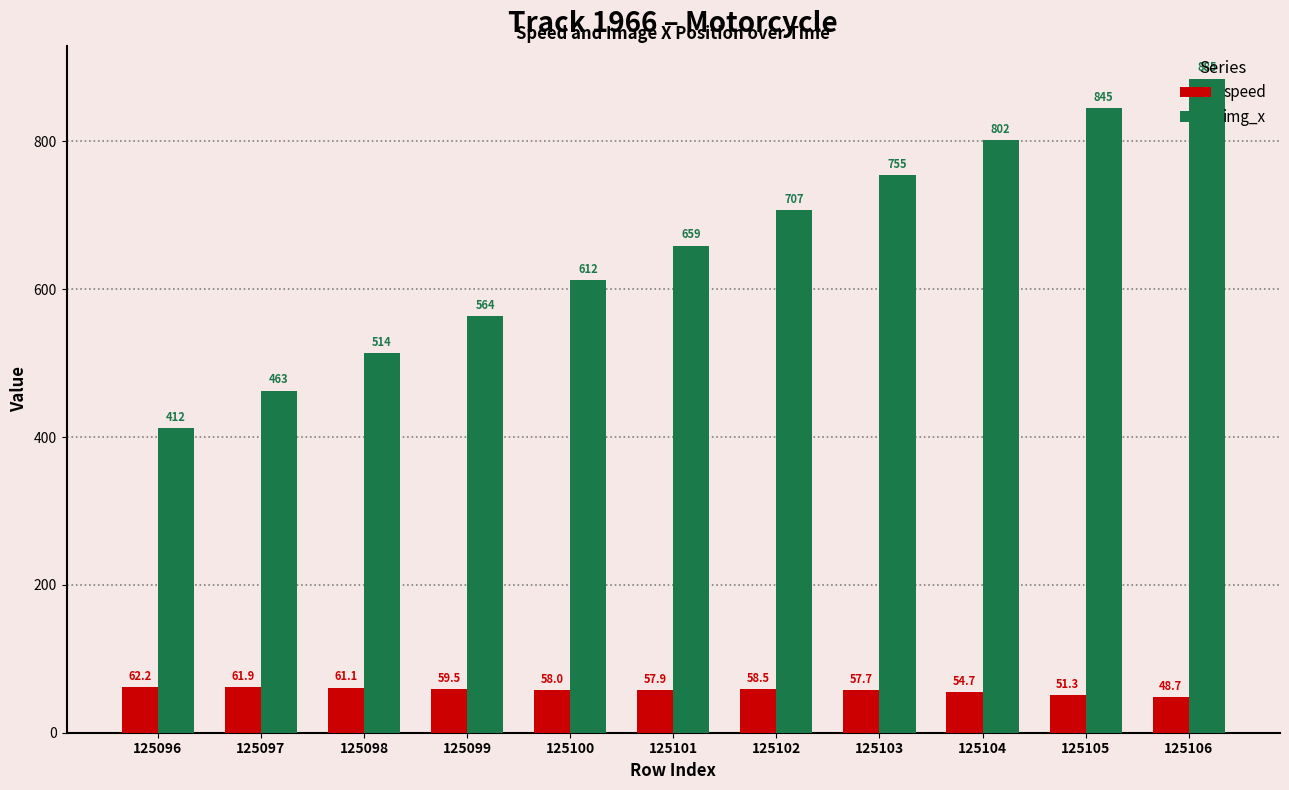

Rank the series by their average value, from lowest to highest.

speed, img_x